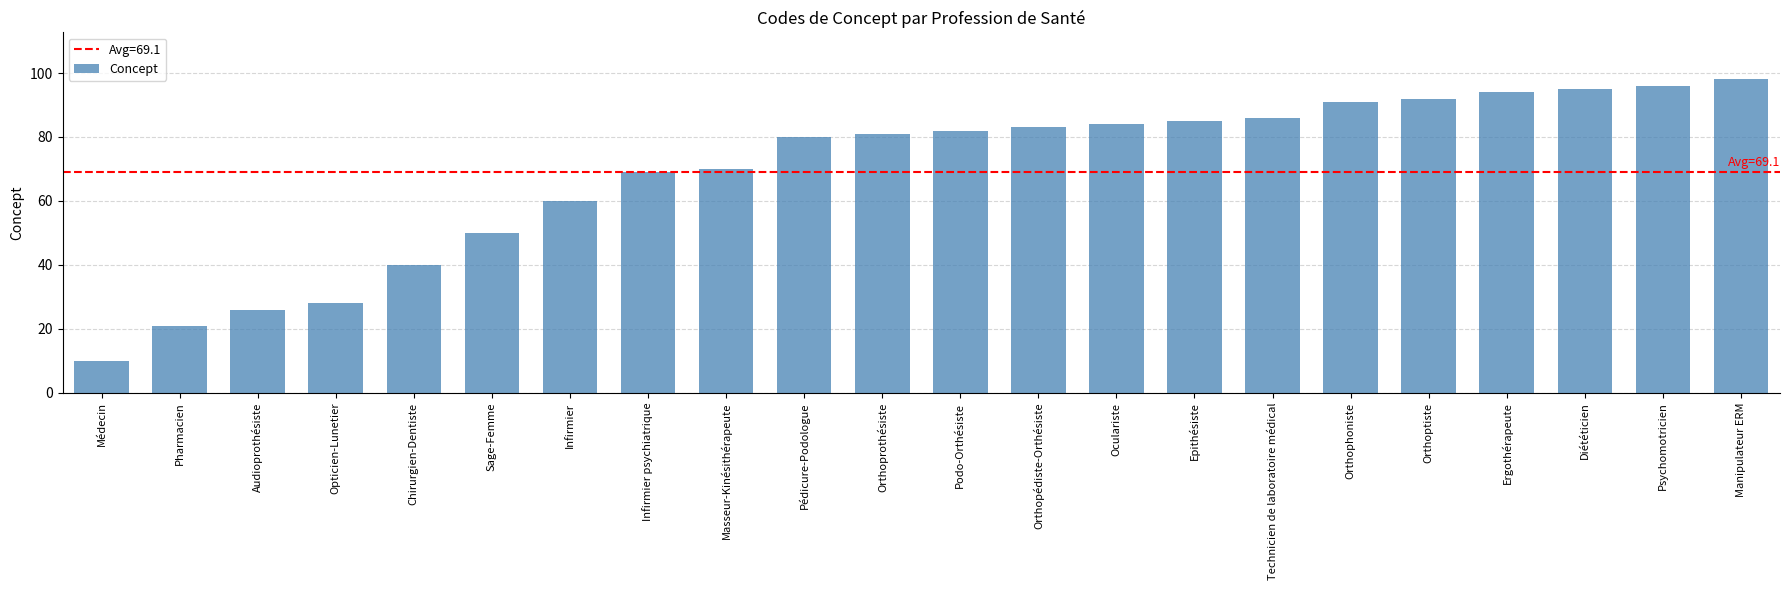

Reading left to right, list all the values displayed in this chart.

Médecin=10	Pharmacien=21	Audioprothésiste=26	Opticien-Lunetier=28	Chirurgien-Dentiste=40	Sage-Femme=50	Infirmier=60	Infirmier psychiatrique=69	Masseur-Kinésithérapeute=70	Pédicure-Podologue=80	Orthoprothésiste=81	Podo-Orthésiste=82	Orthopédiste-Orthésiste=83	Oculariste=84	Epithésiste=85	Technicien de laboratoire médical=86	Orthophoniste=91	Orthoptiste=92	Ergothérapeute=94	Diététicien=95	Psychomotricien=96	Manipulateur ERM=98